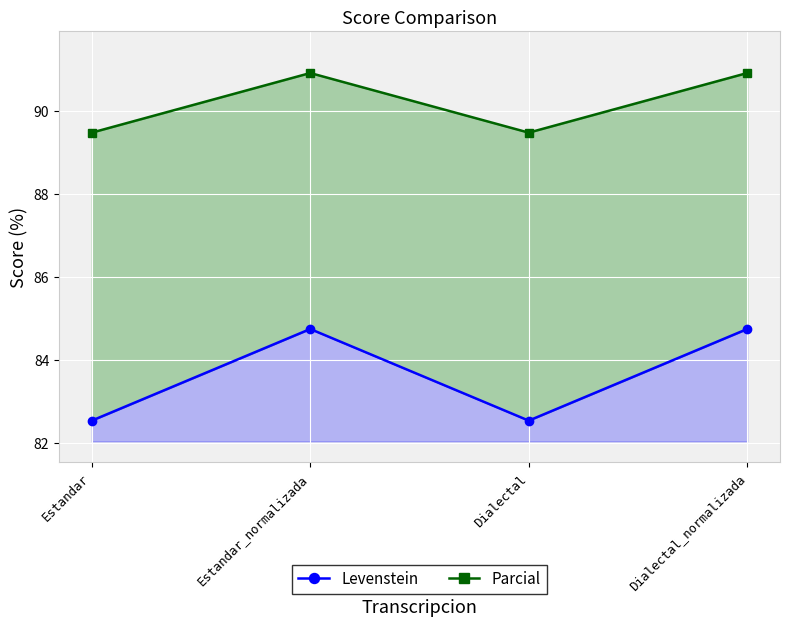

Which category has the highest value across all series?

Estandar_normalizada